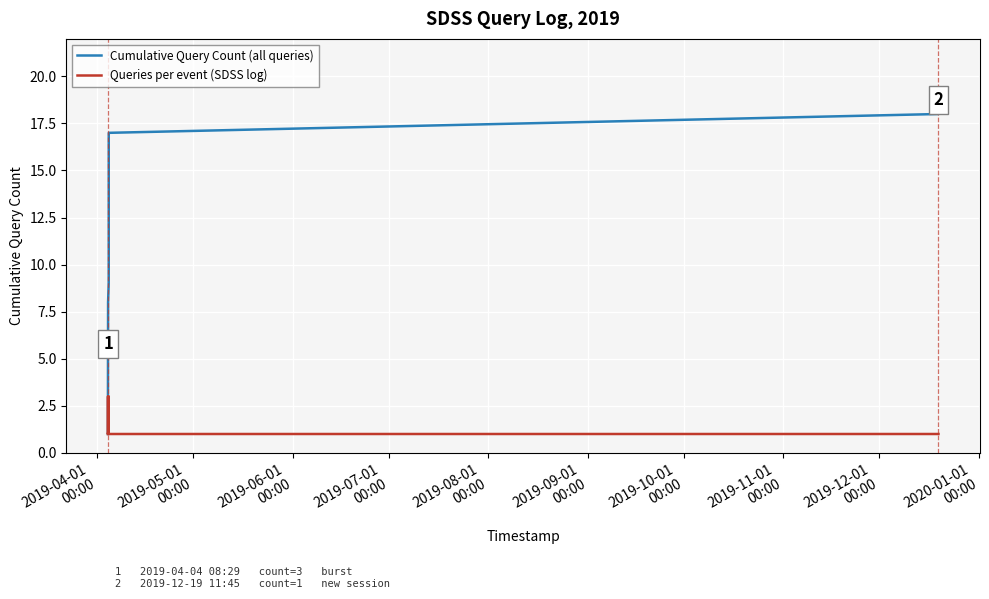

List the series in order of their peak value, highest first.

Cumulative Query Count (all queries), Queries per event (SDSS log)